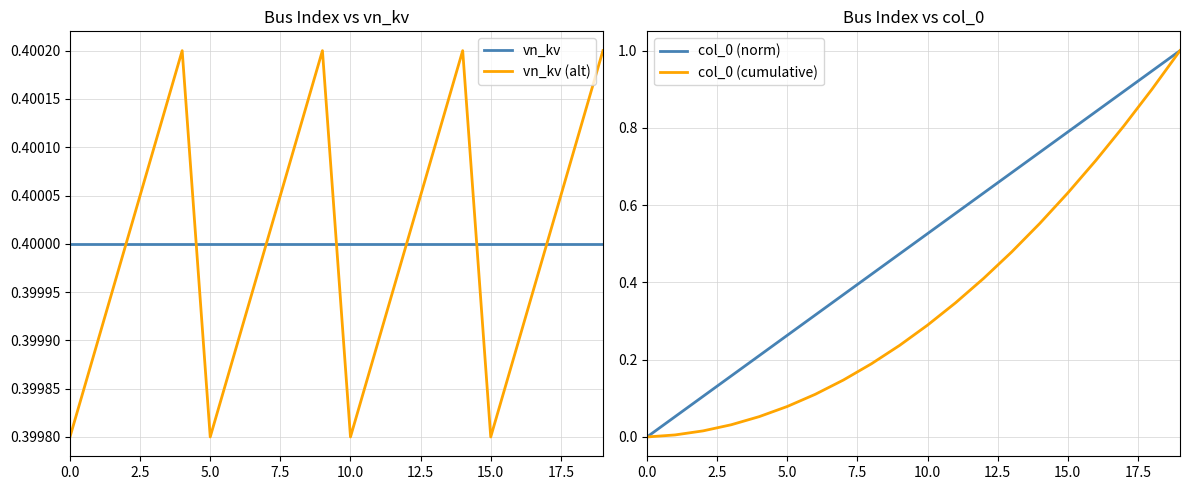

The col_0 (norm) series shows 0.3 at 10.0. True or false?

False